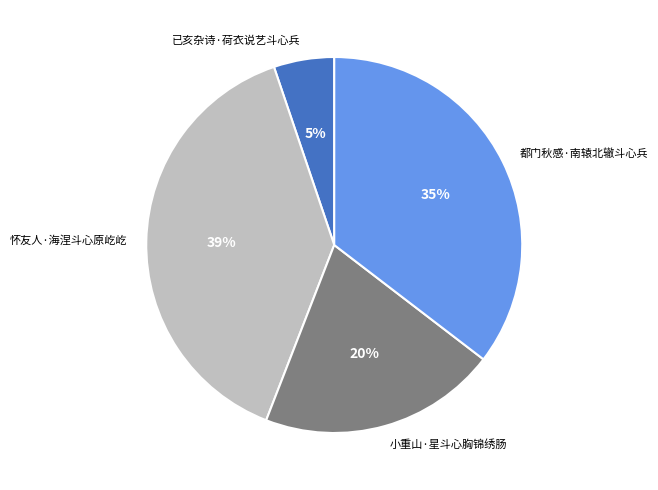

The 小重山·星斗心胸锦绣肠 slice represents 34% of the pie. True or false?

False